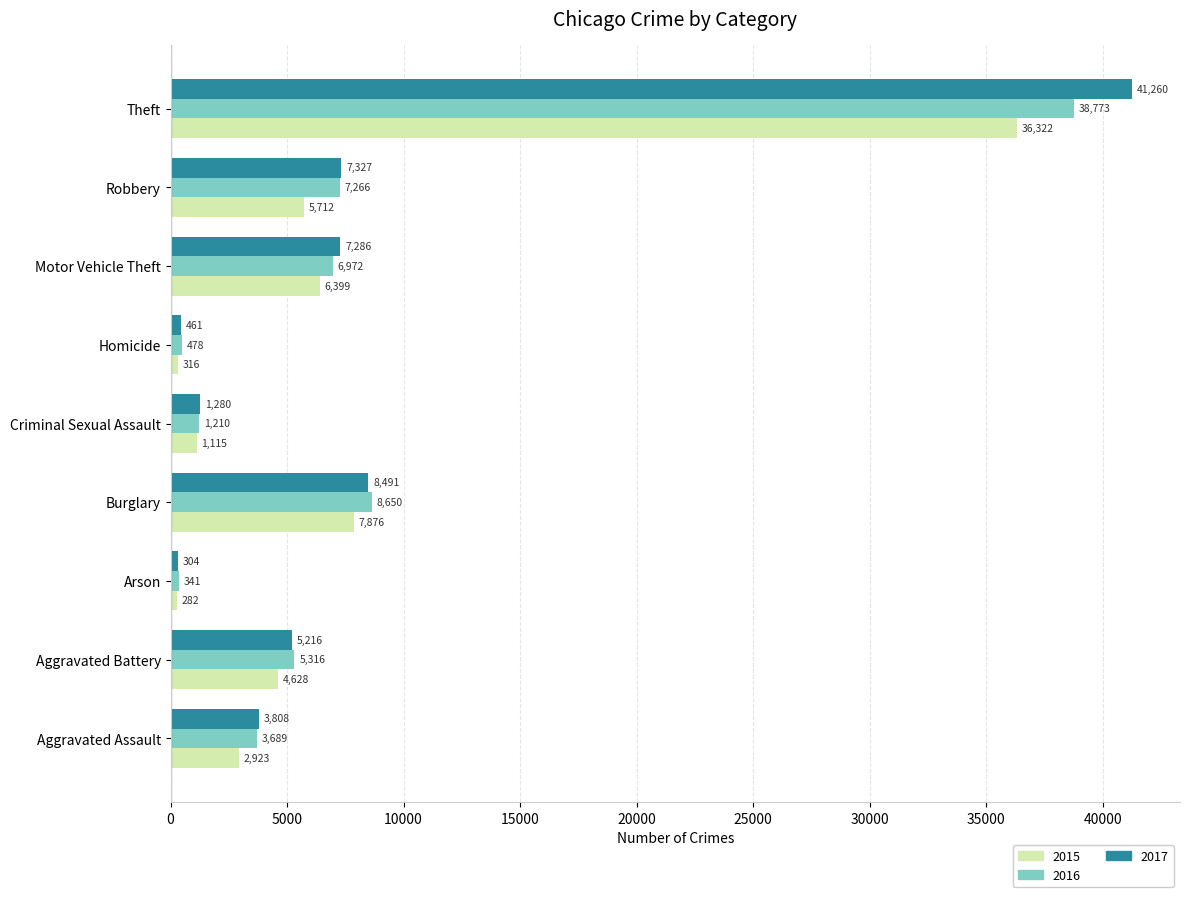

What is the difference between the maximum and minimum values in the 2017 series?

40956